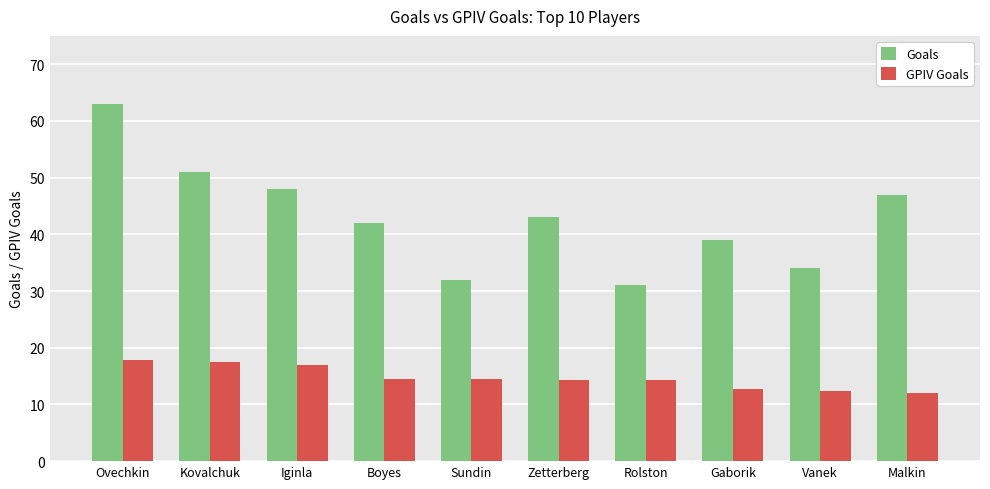

What is the difference between the Goals values at Malkin and Zetterberg?

4.0